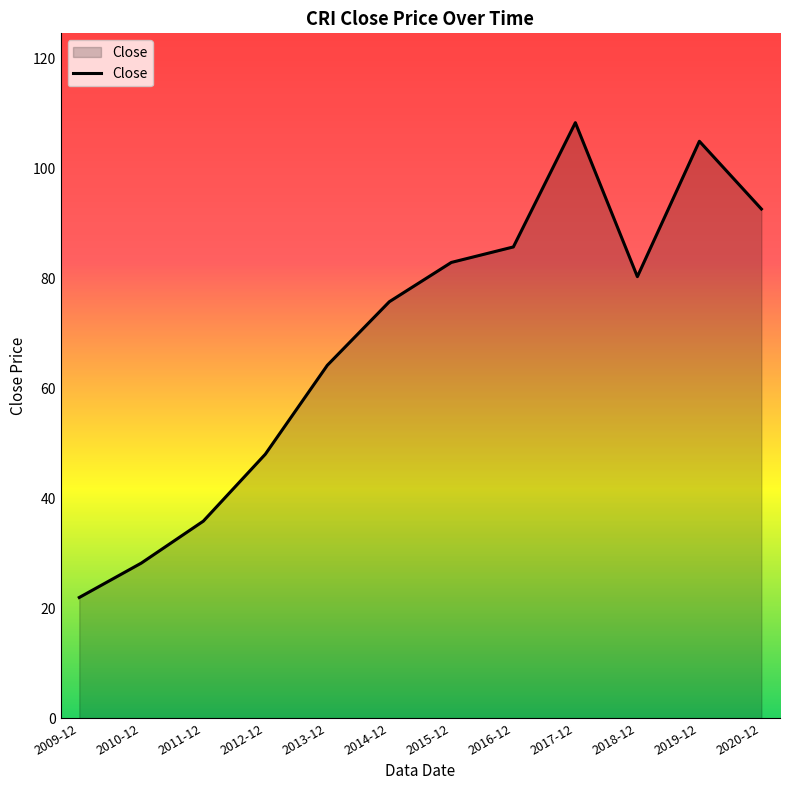

What is the greatest value displayed?

108.3